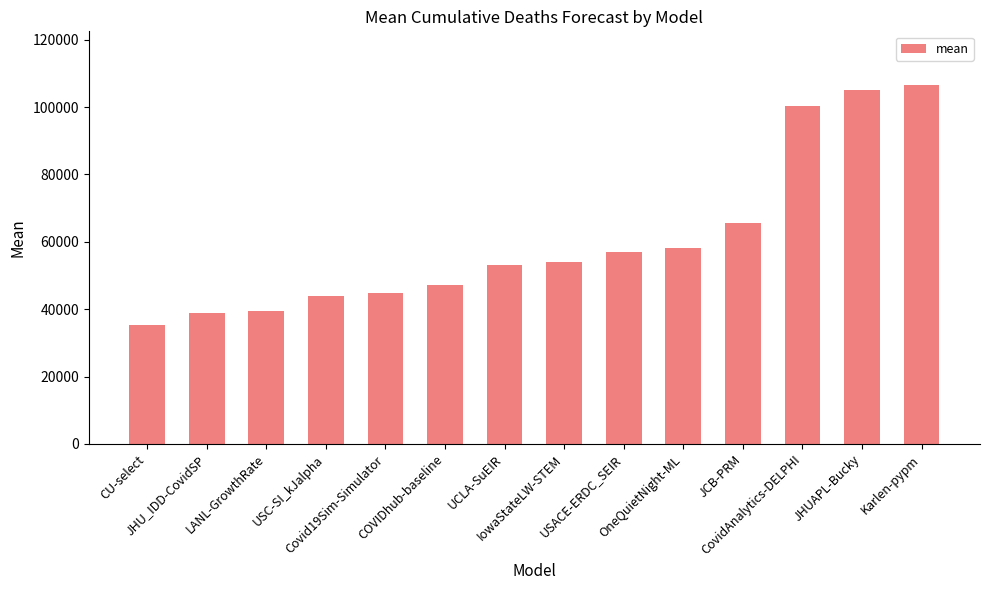

What is the label of the 5th bar from the left?

Covid19Sim-Simulator